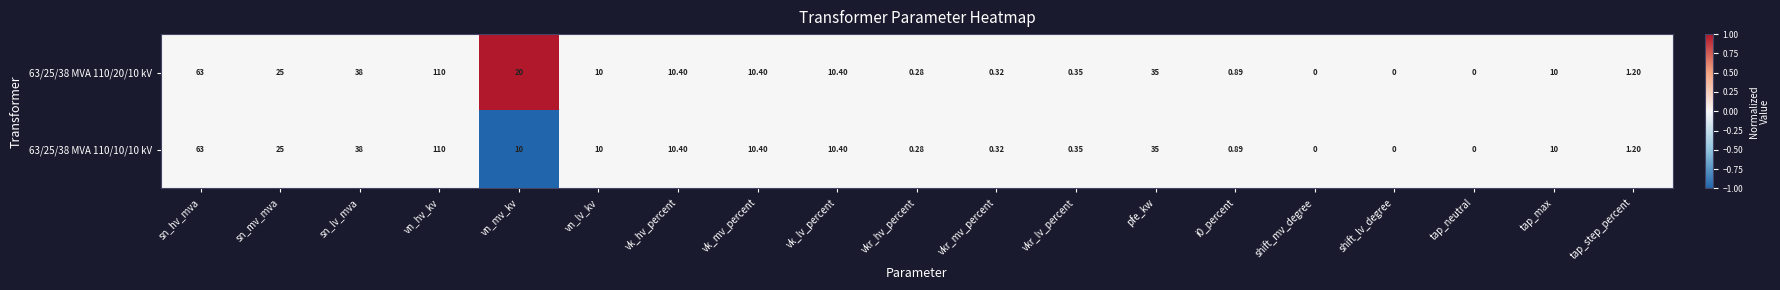

Which category has the highest value in the 63/25/38 MVA 110/10/10 kV series?

vn_hv_kv